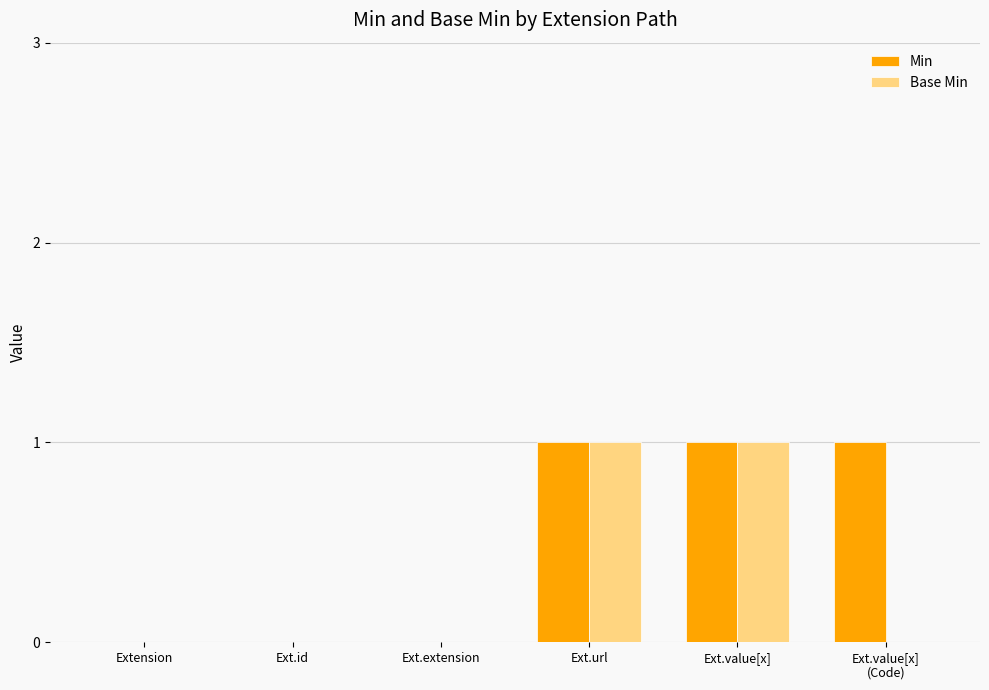

How many groups of bars are there?

6